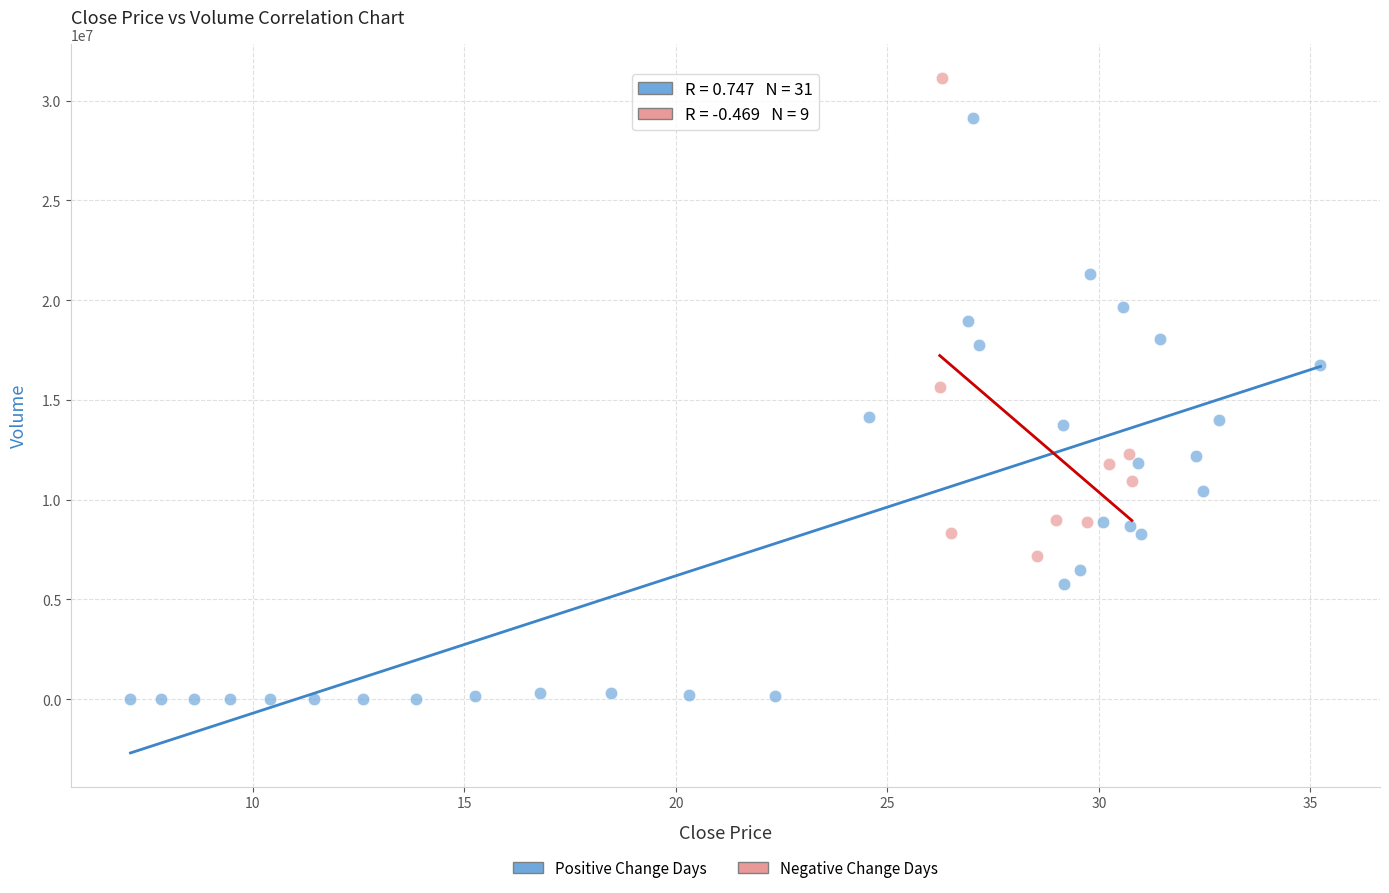

Which series reaches the minimum Y coordinate?

Positive Change Days